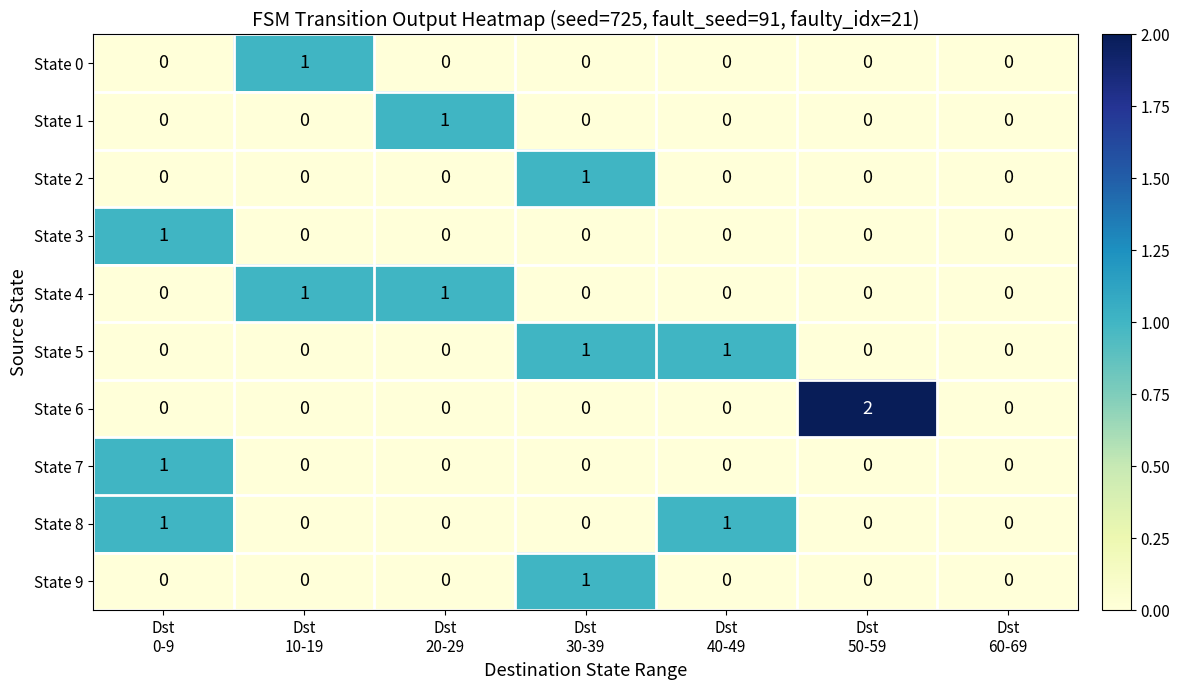

Which series has the largest range (max minus min)?

State 6